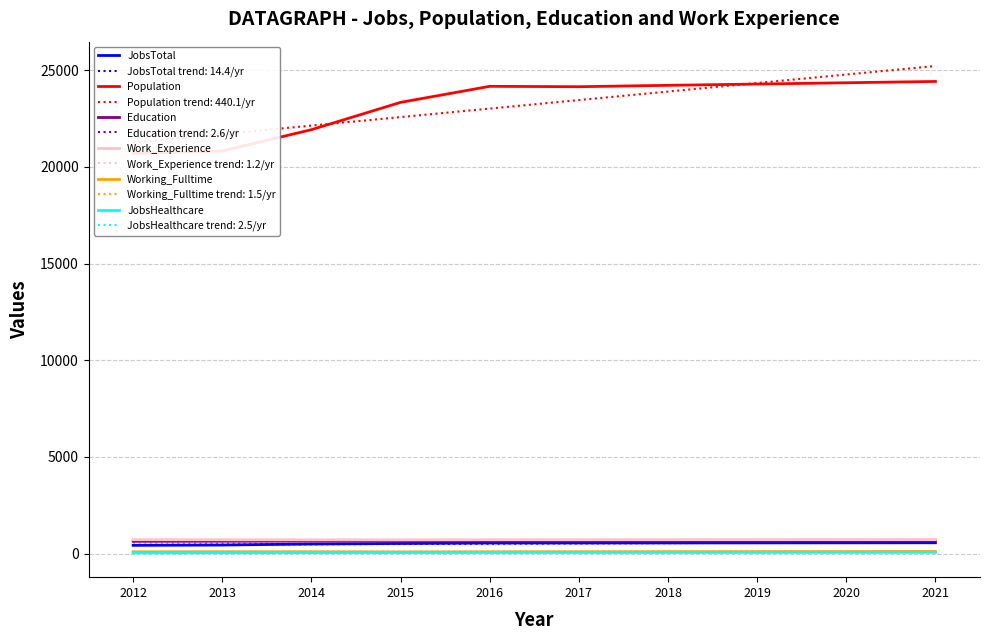

True or false: Education and JobsHealthcare intersect in this chart.

False